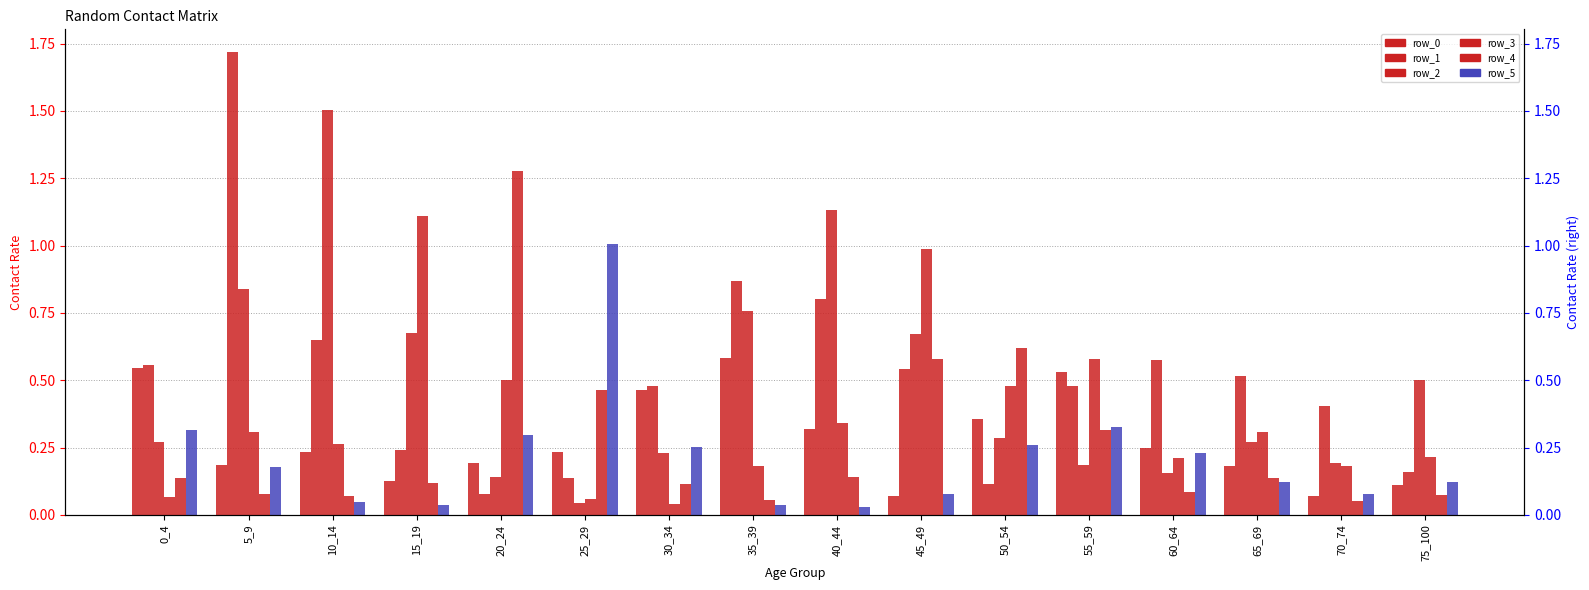

What is the value of the row_3 bar at the 11th from the left?

0.5